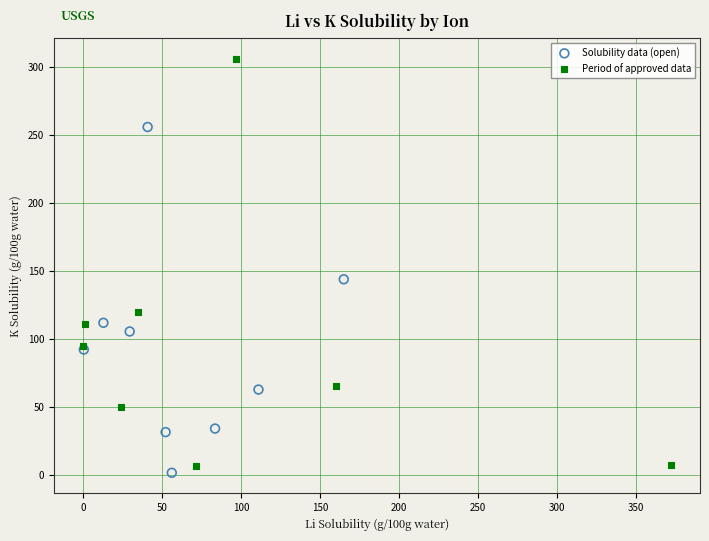

What are all the series names shown in the legend?

Solubility data (open), Period of approved data